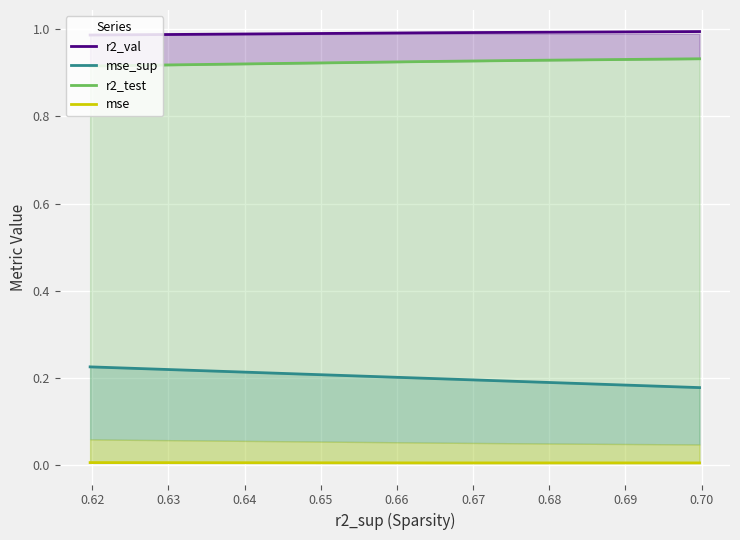

The mse series shows 0.0 at 0.65. True or false?

True